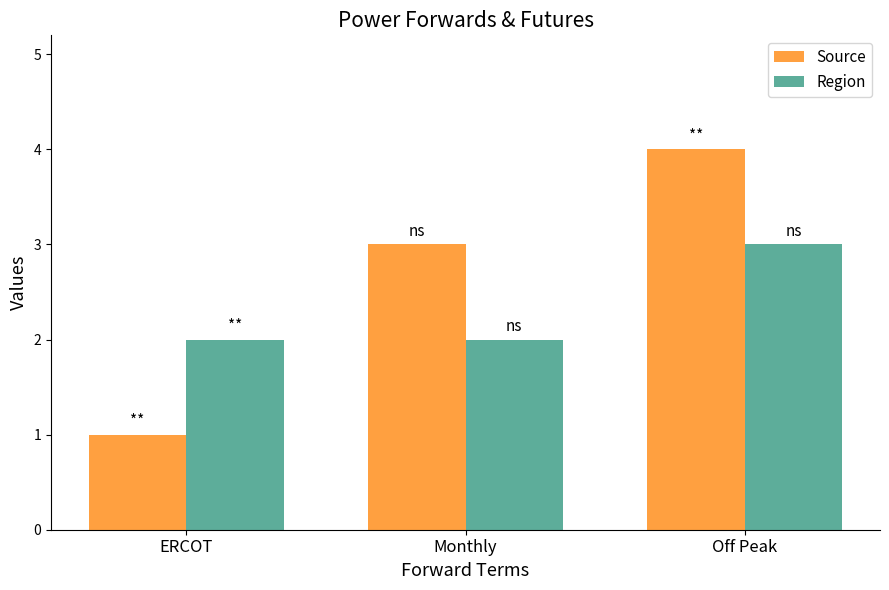

What is the label of the 3rd bar from the left?

Off Peak